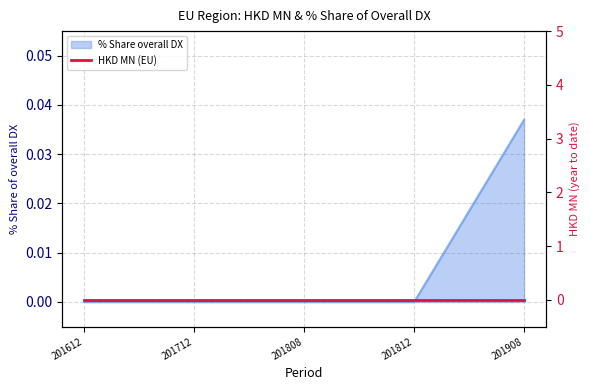

Rank the categories by value from highest to lowest.

201908, 201612, 201712, 201808, 201812